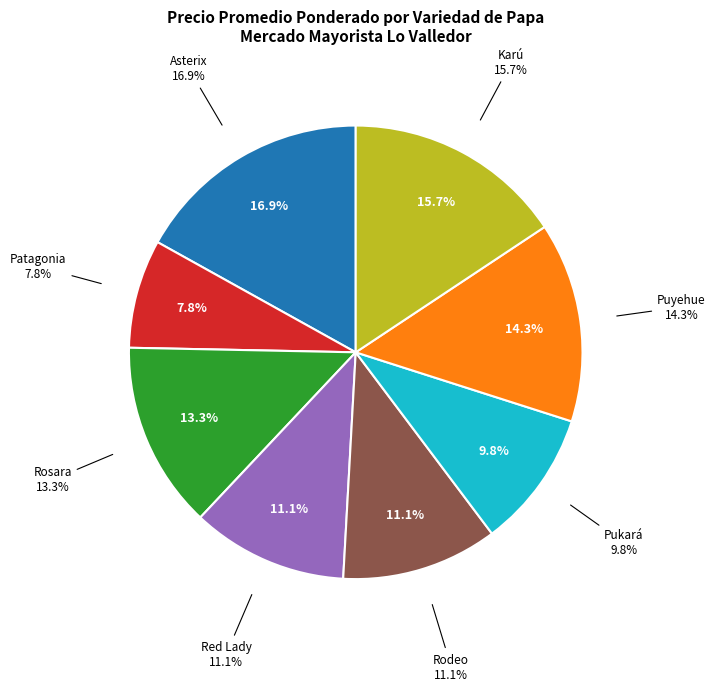

To the nearest percent, what portion does Red Lady represent?

11%